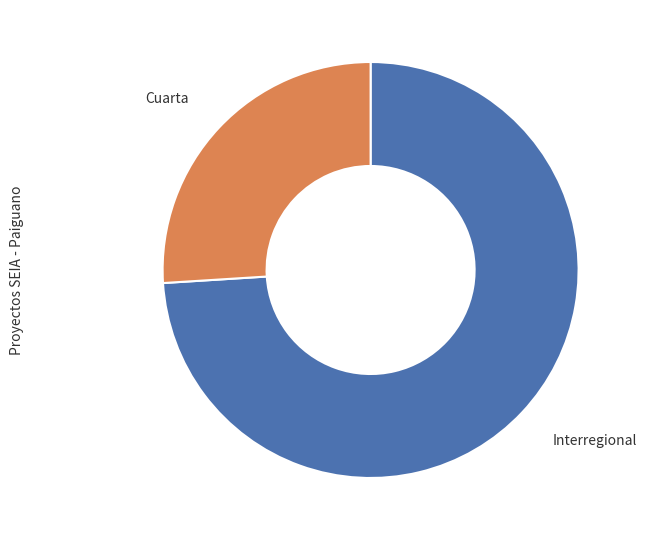

What is the smallest slice in the pie chart?

Cuarta